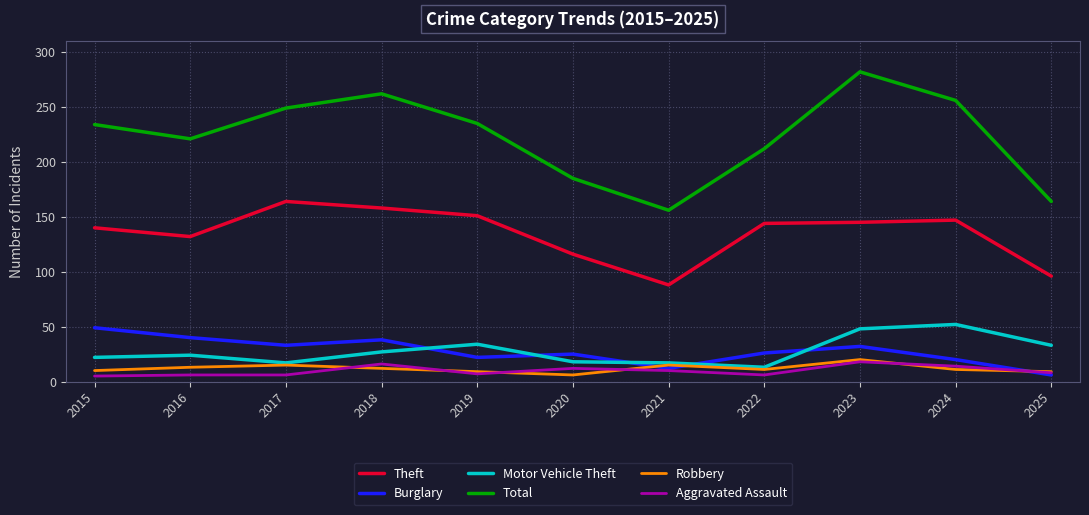

True or false: Theft and Motor Vehicle Theft cross at least once.

False